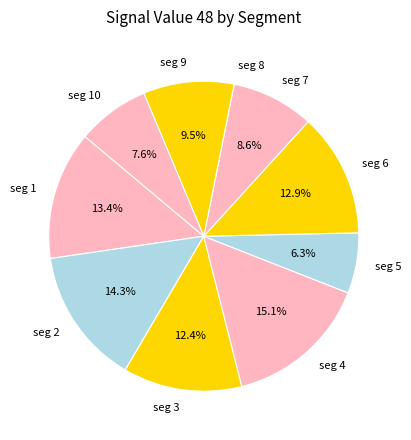

Which category has the biggest portion of the pie?

seg 4